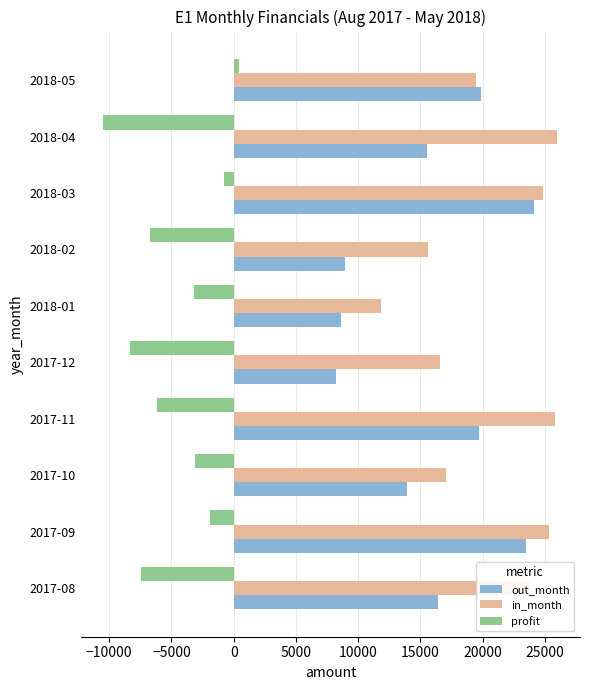

Which series has the widest spread of values?

out_month